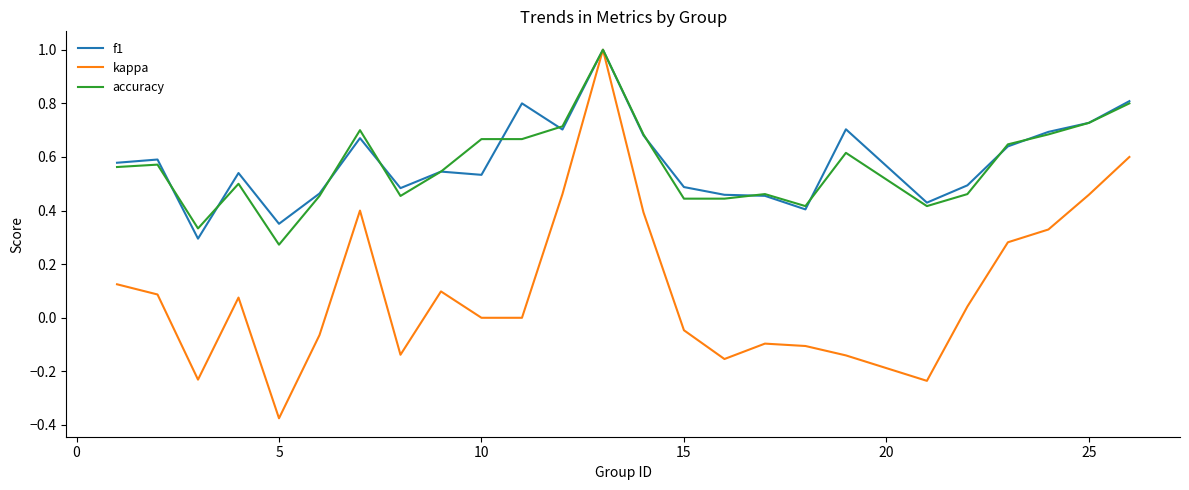

What is the maximum value shown in the chart?

1.0